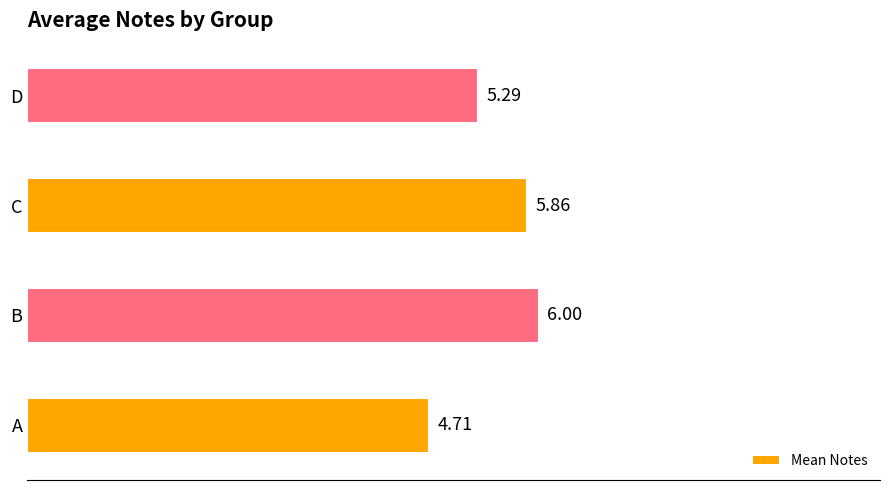

Does the chart contain any negative values?

No